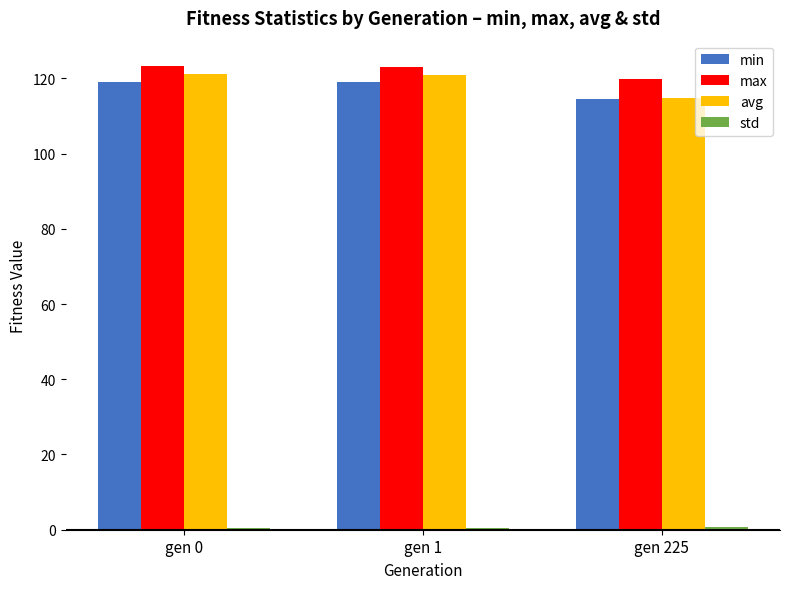

What is the difference between the maximum and minimum values in the max series?

3.3